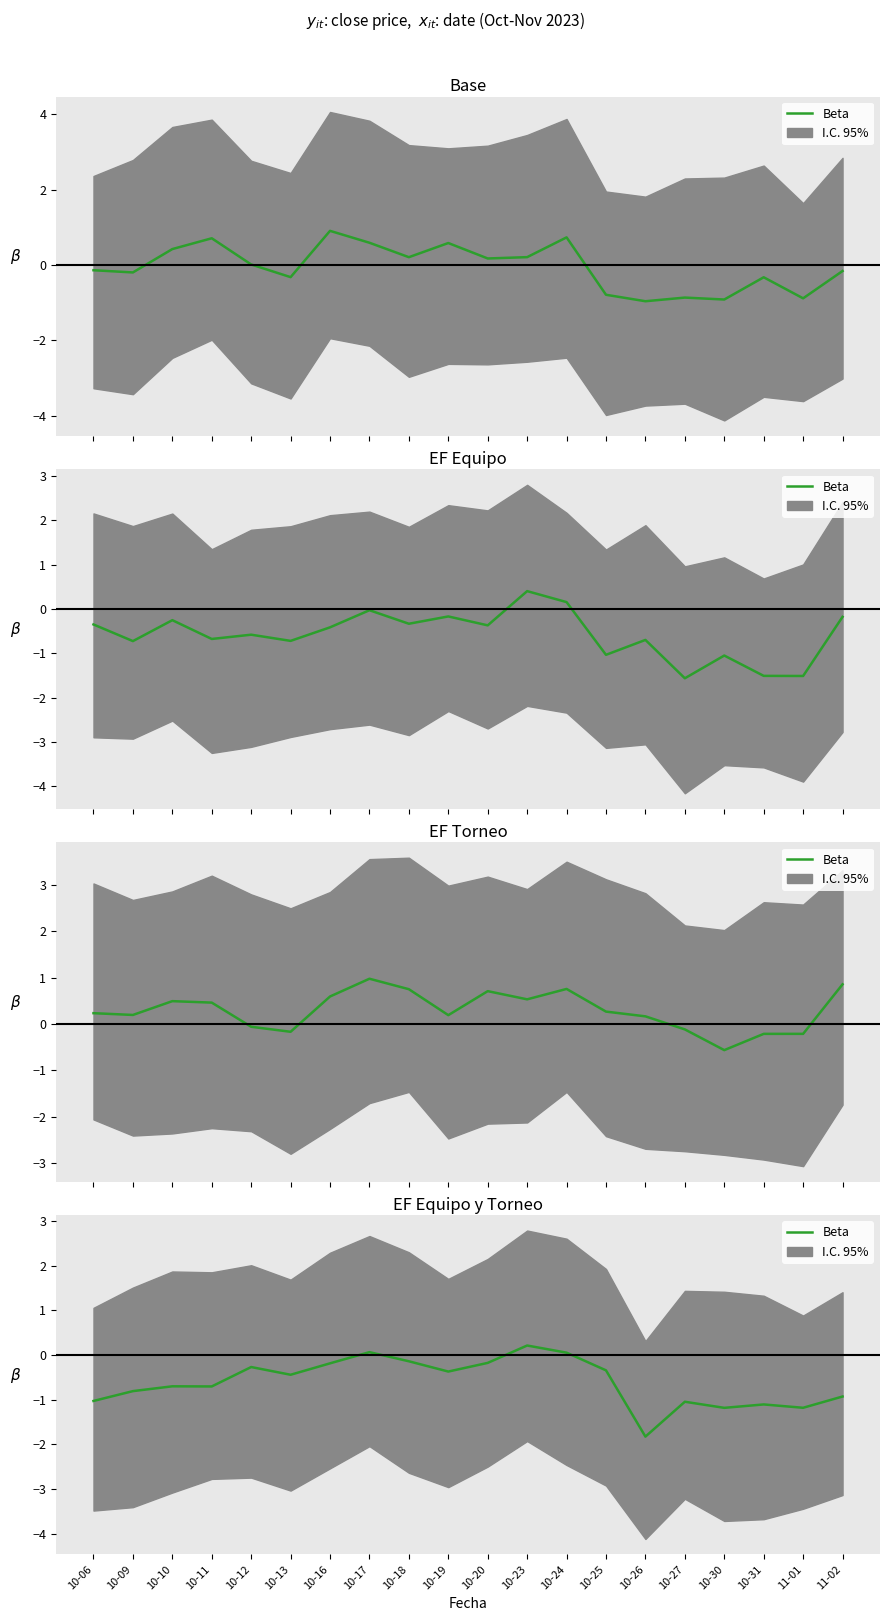

What is the smallest value displayed?

-1.8